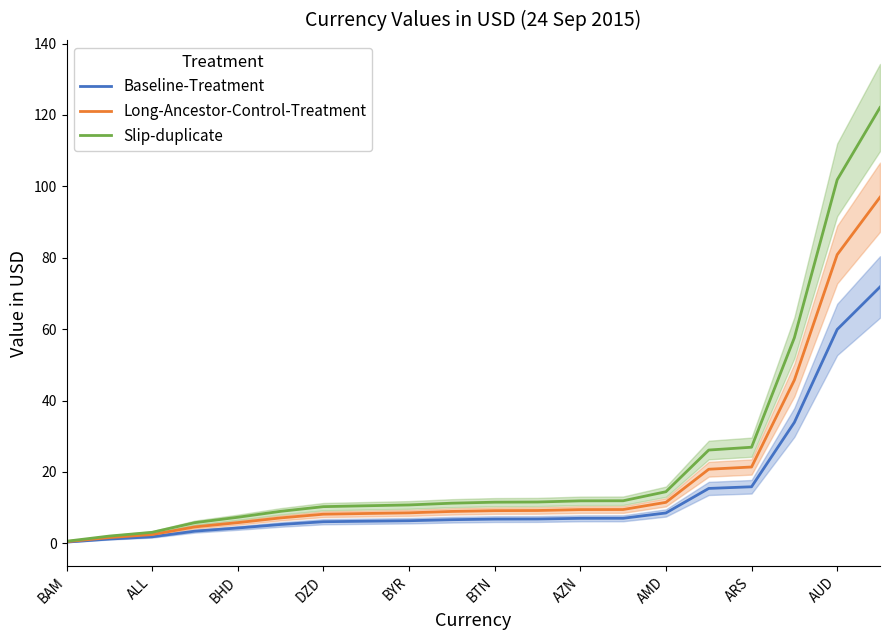

At how many categories does at least one series exceed 98?

2